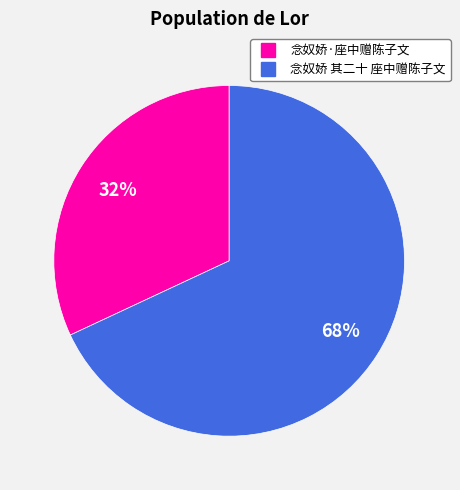

Count the number of slices in the pie.

2